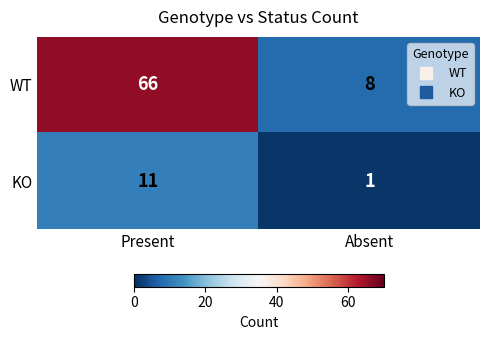

Which series has the widest spread of values?

WT